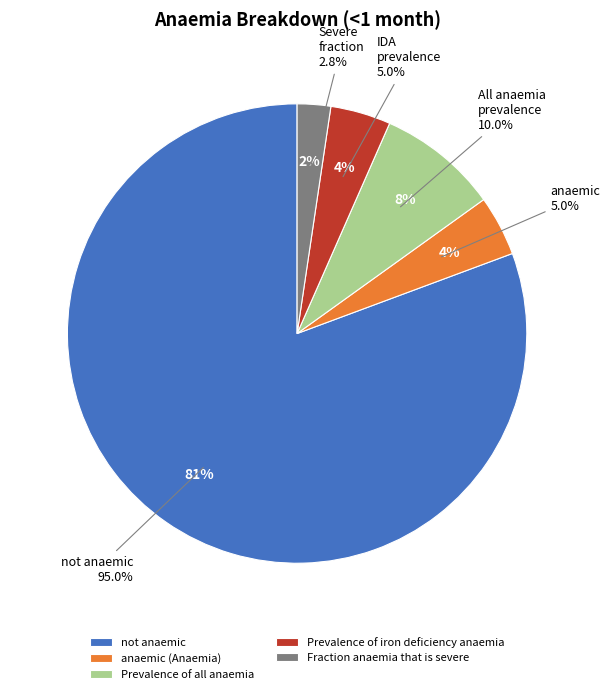

Which has a higher value, not anaemic or Prevalence of iron deficiency anaemia?

not anaemic